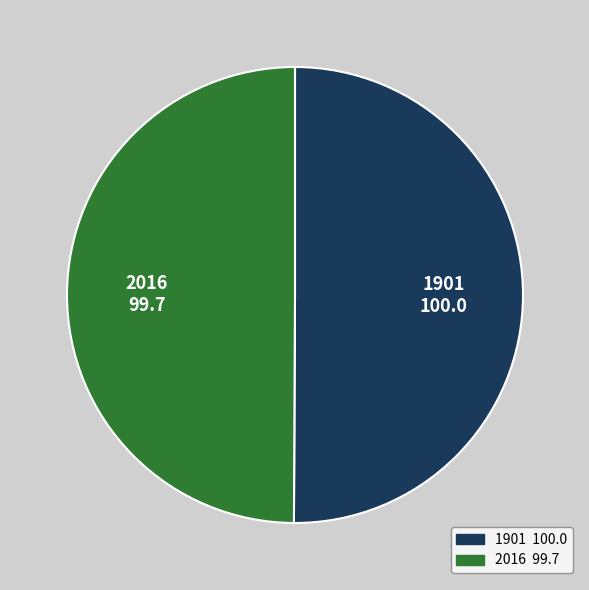

True or false: 2016 accounts for 50% of the total.

True